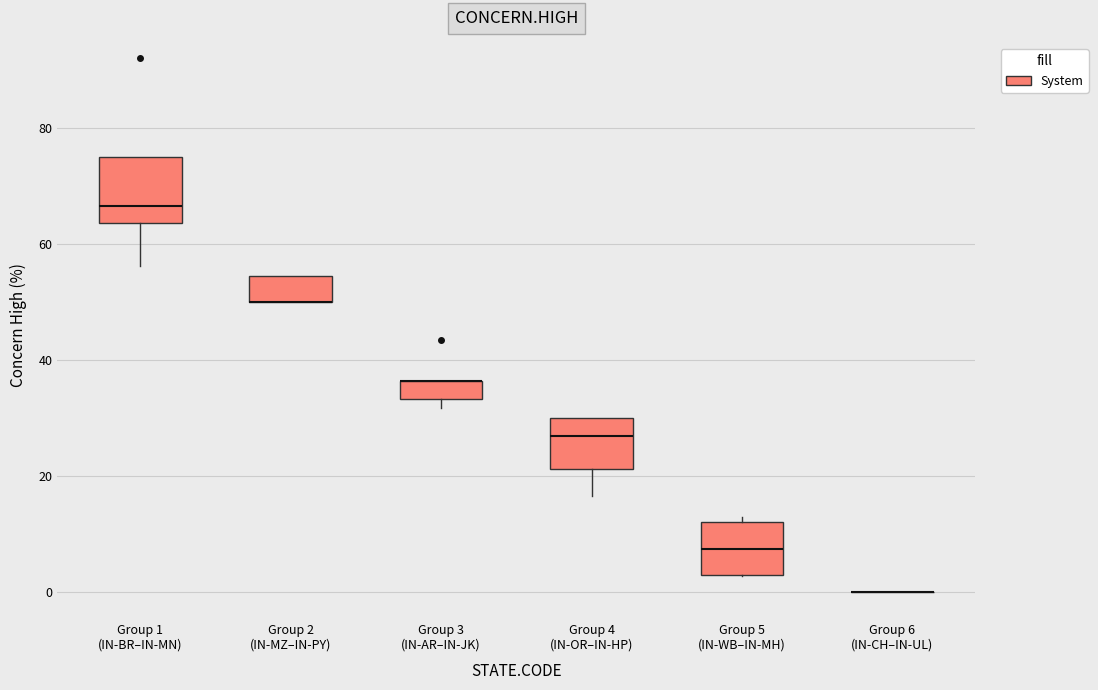

Comparing the boxes themselves (not the whiskers), which one is the tallest?

Group 1 (IN-BR–IN-MN)